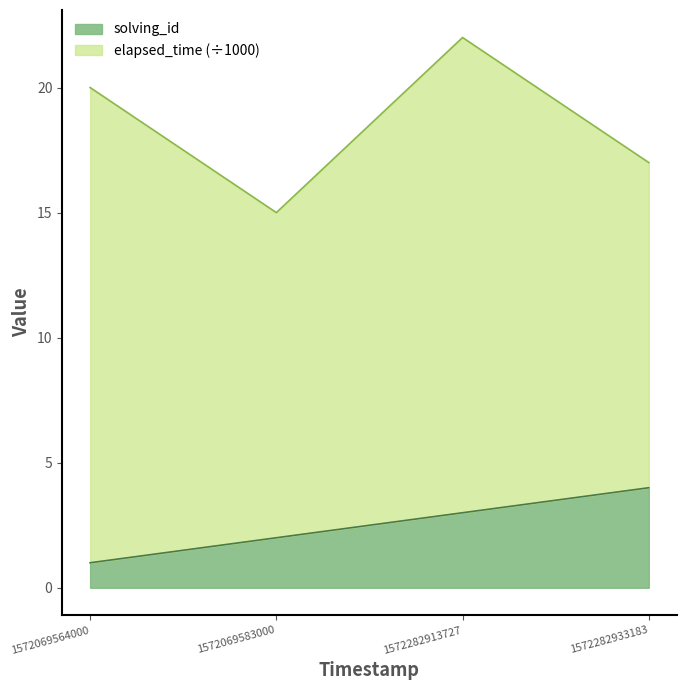

True or false: there are more than 1 points higher than both neighbors.

False